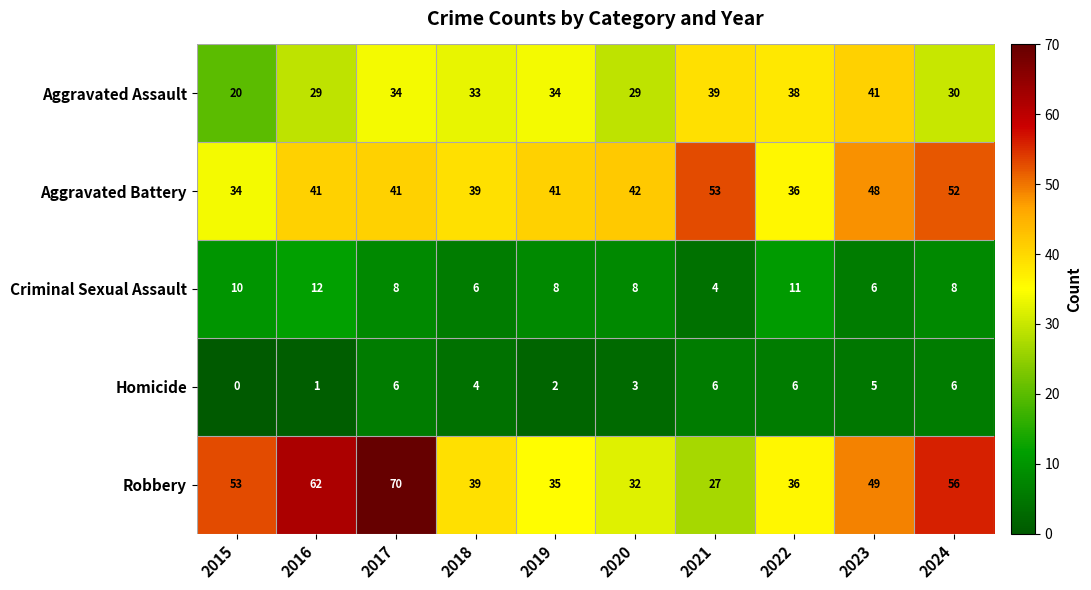

True or false: Aggravated Battery has a value of 39 at 2018.

True